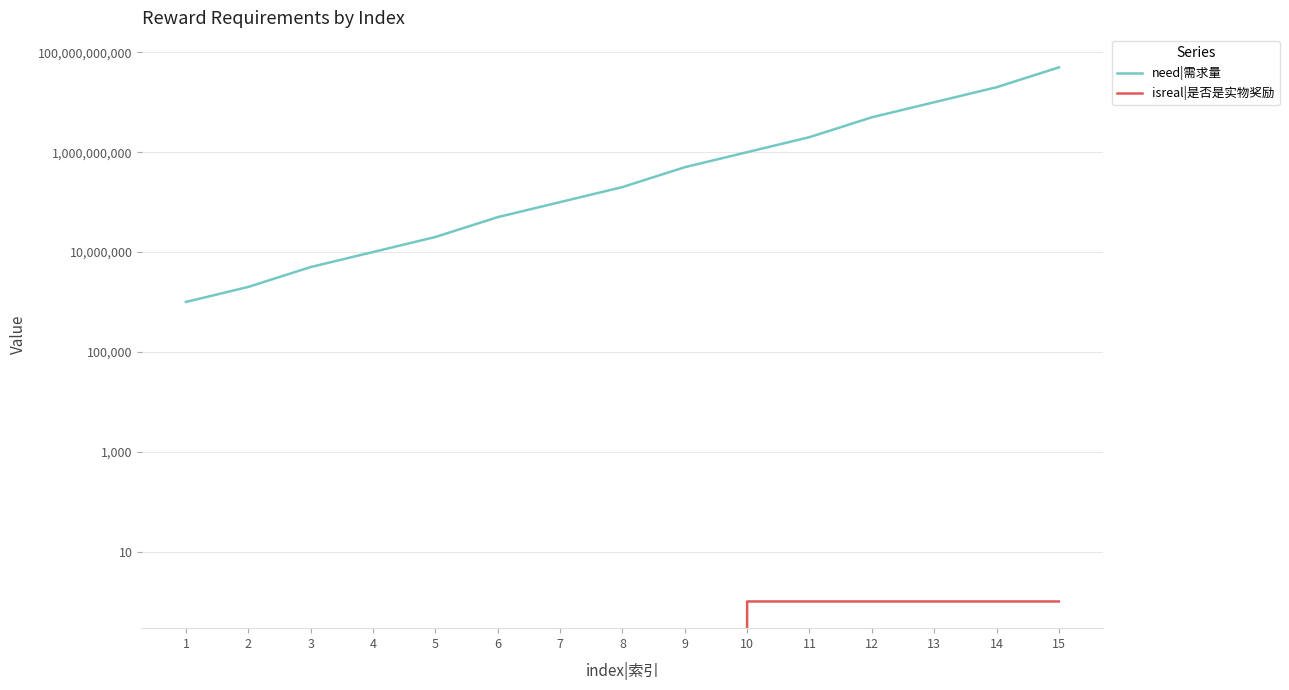

Is the value of isreal|是否是实物奖励 at 7 greater than the value of need|需求量 at 2?

No